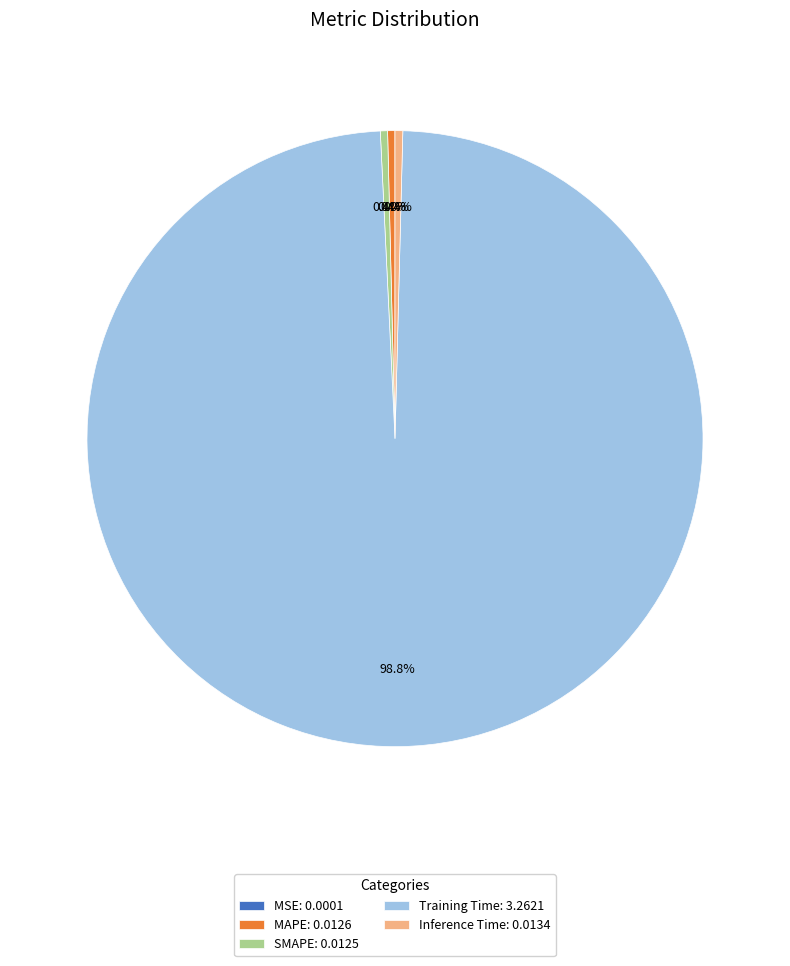

Is there any slice that represents more than half of the pie?

Yes